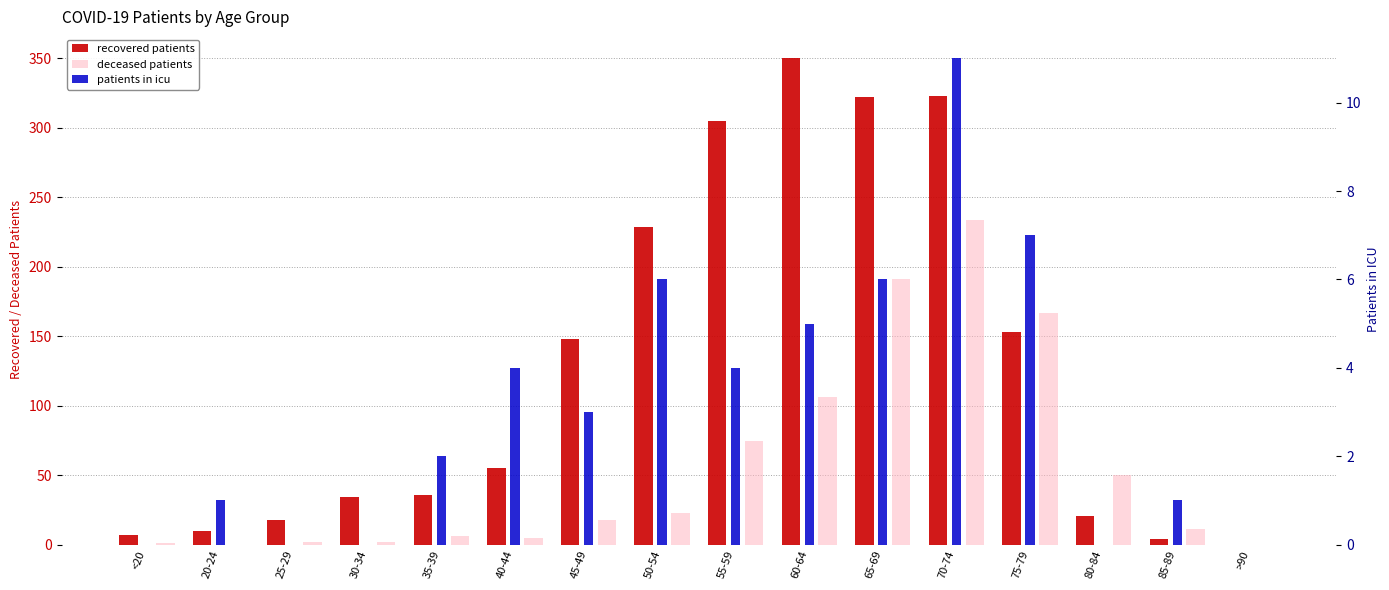

What is the label of the 9th bar from the left?

55-59